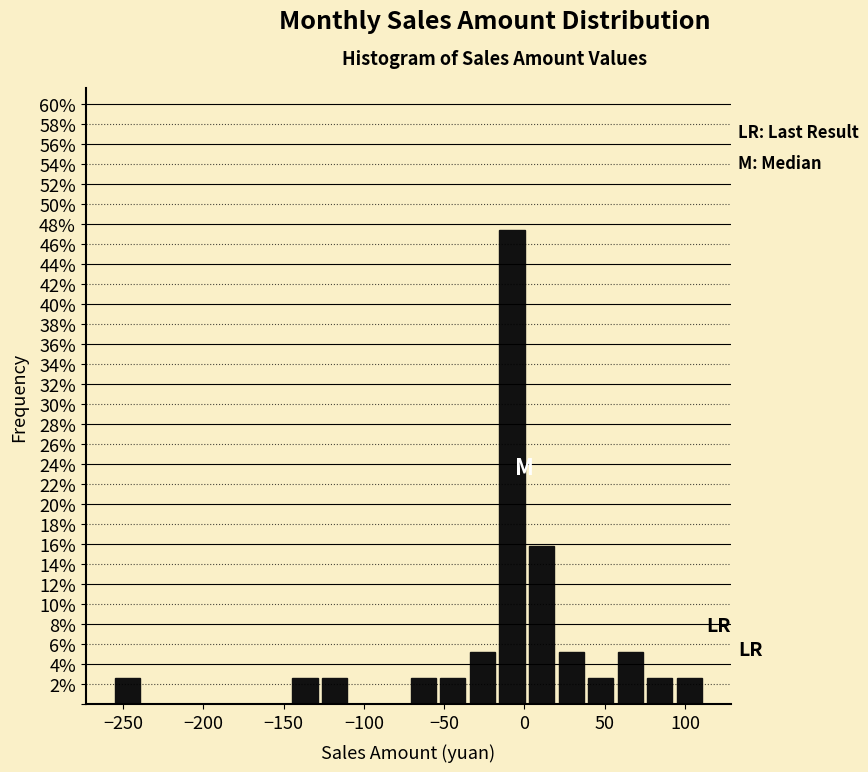

Around what value on the x-axis is the tallest bar? Give the approximate position of its centre, as read against the axis.

-10